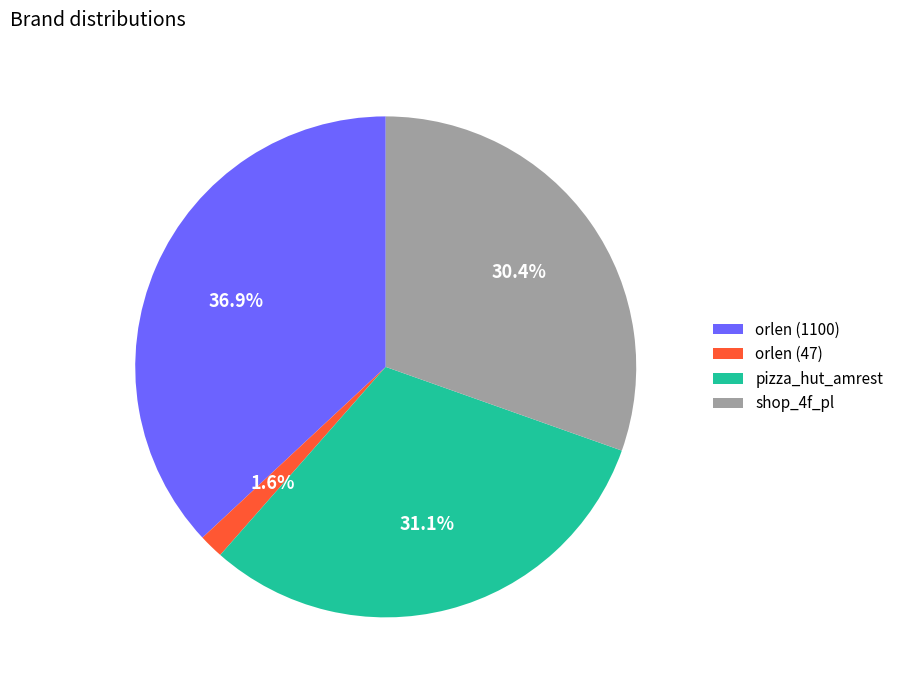

How many slices are in this pie chart?

4